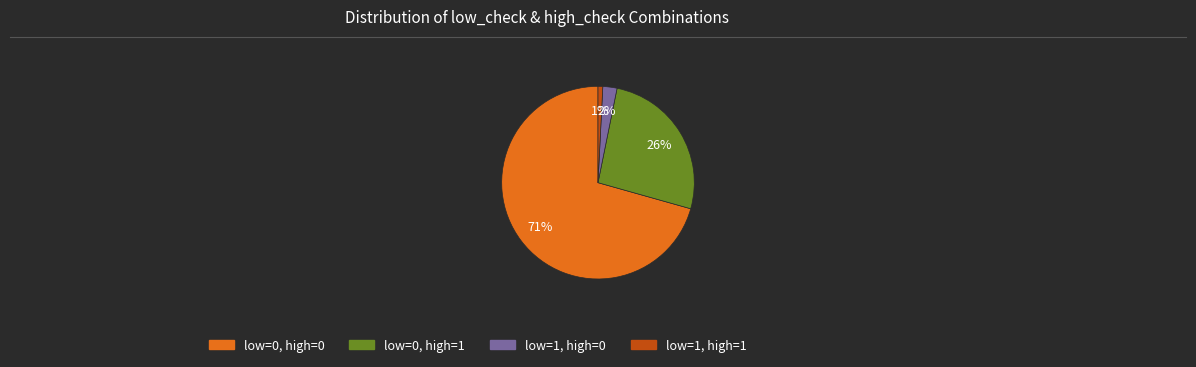

Count the number of slices in the pie.

4